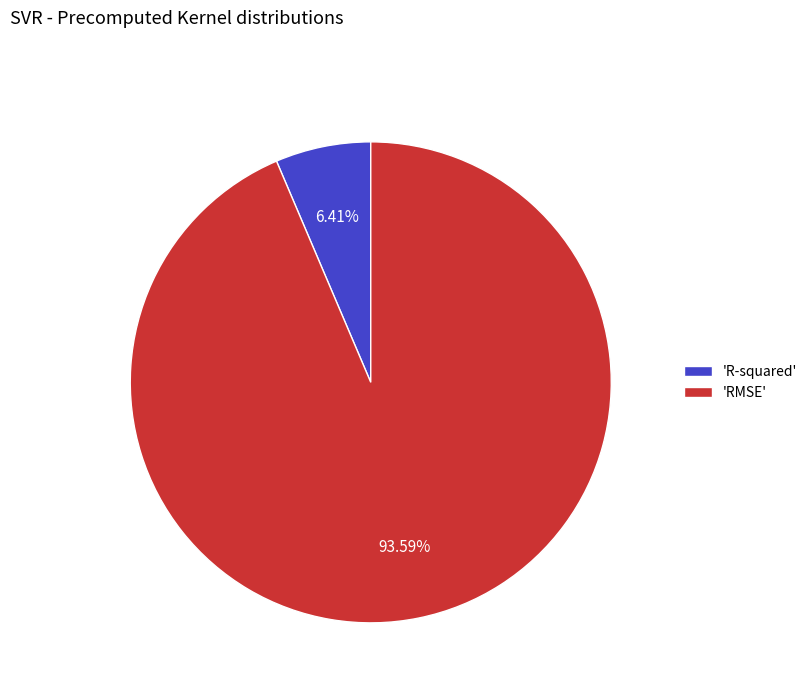

Is there a majority slice in this chart?

Yes